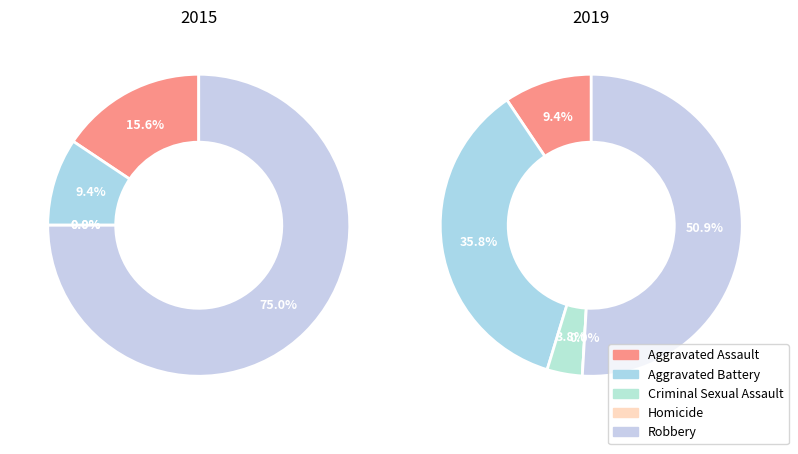

How many segments does this pie chart have?

5